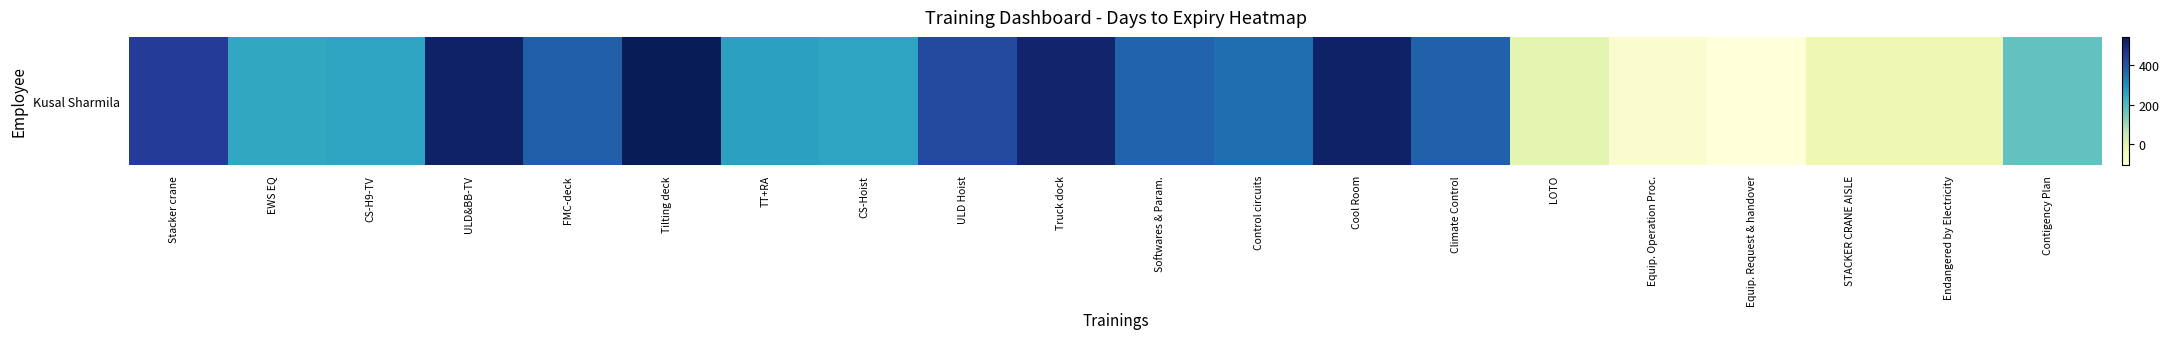

Between Cool Room and ULD&BB-TV, which is larger?

ULD&BB-TV